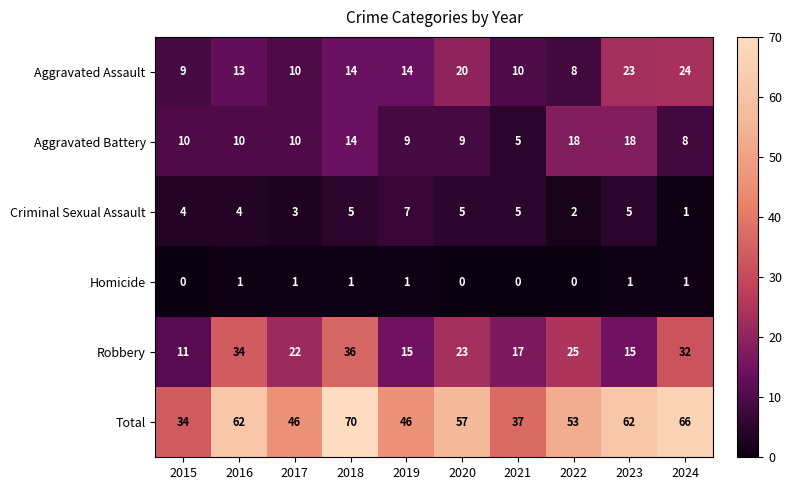

What is the difference between the second highest and minimum values in the Total series?

32